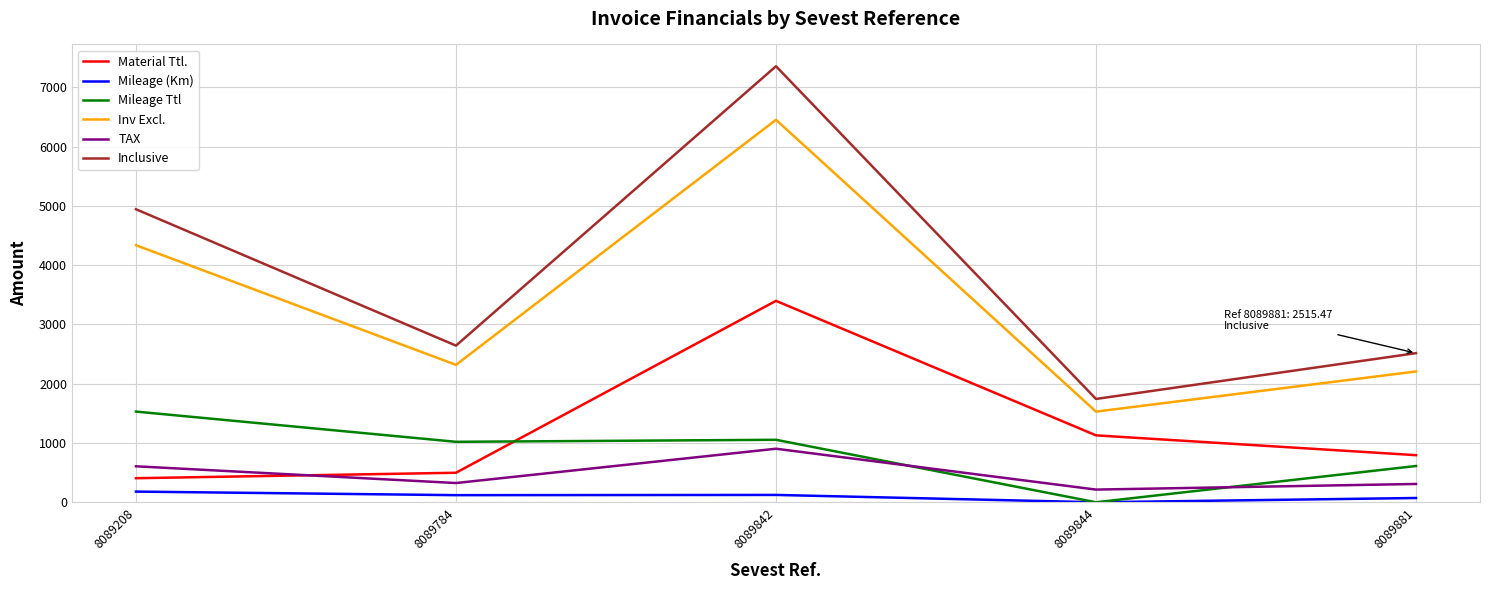

Which series changed the most between 8089208 and 8089842?

Material Ttl.